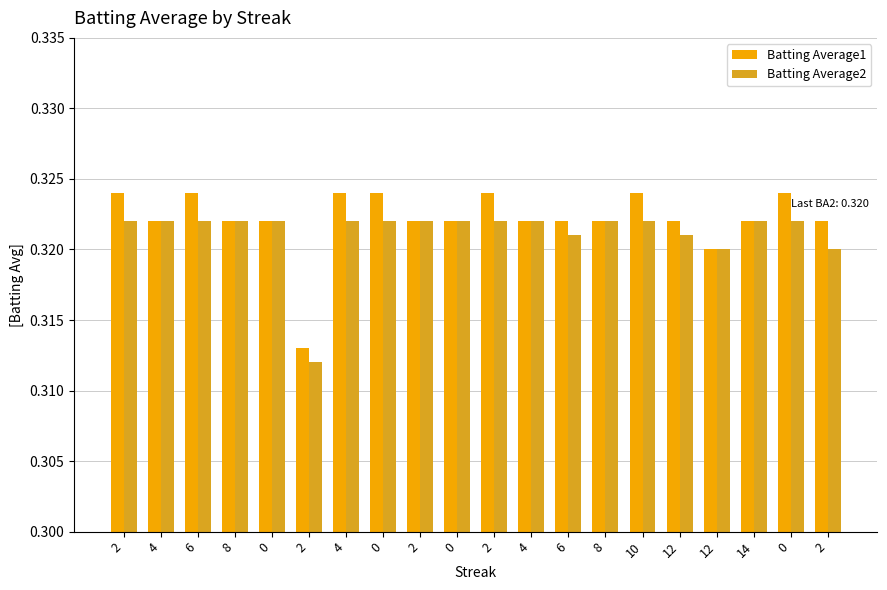

Does the chart contain stacked bars?

No